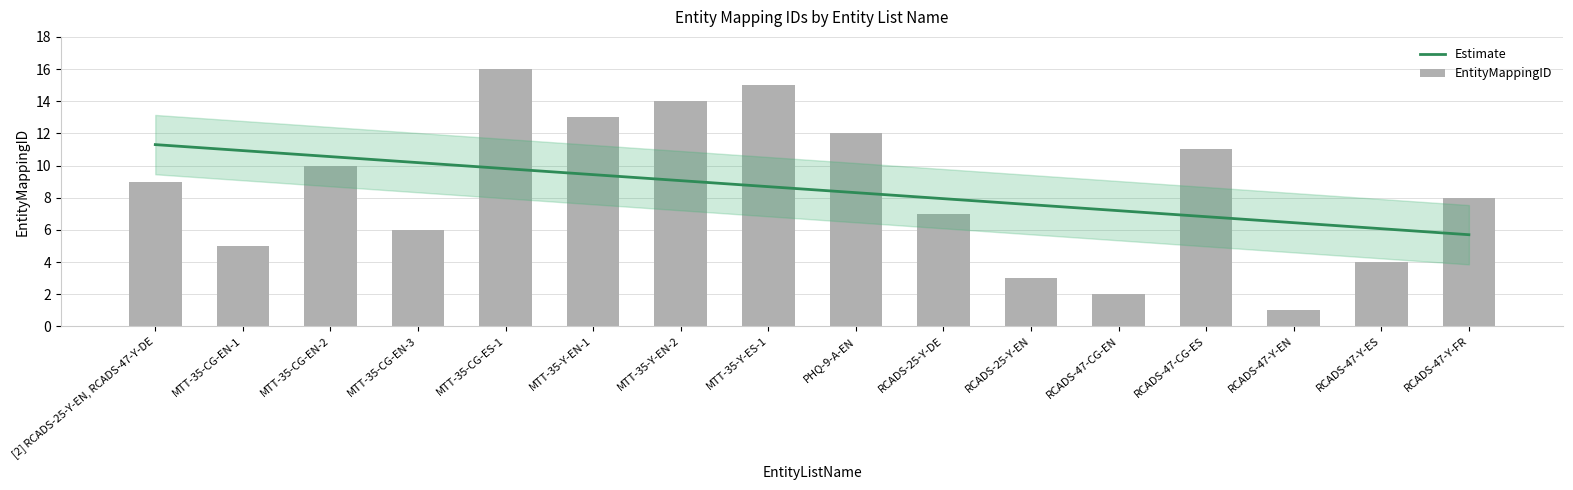

What is the label of the 2nd bar from the right?

RCADS-47-Y-ES